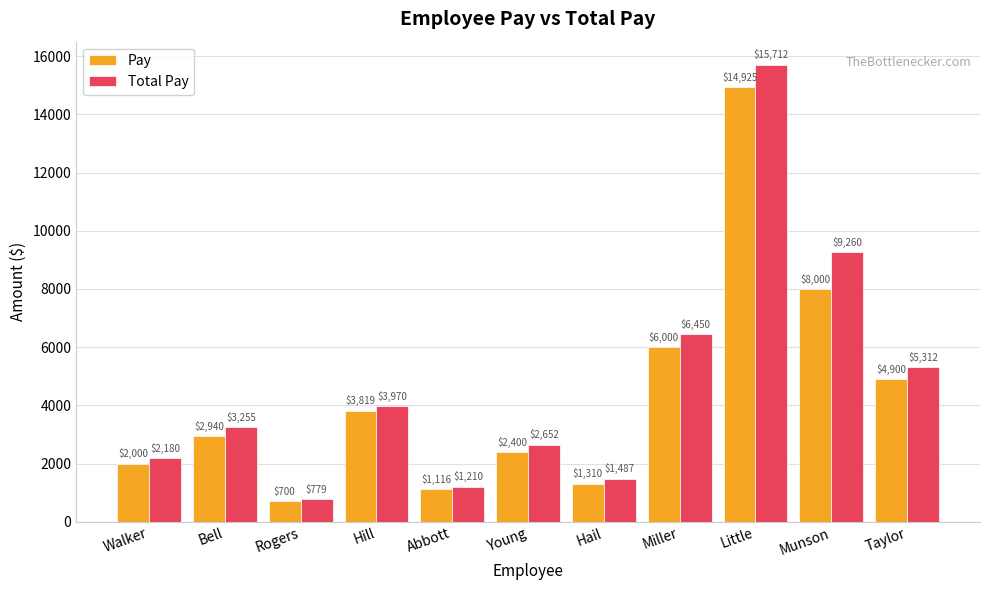

The value of Total Pay at Young is 2652.0. True or false?

True